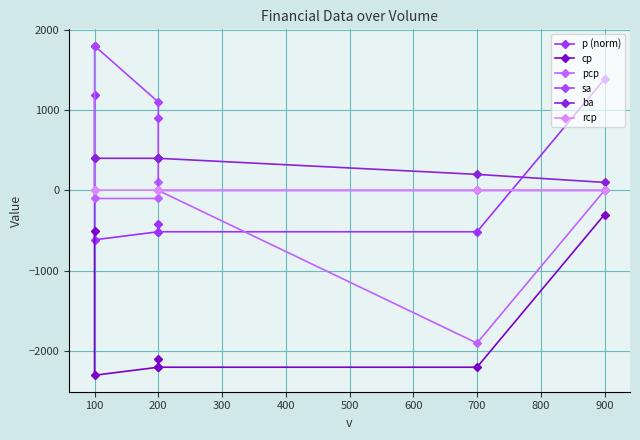

In cp, how many points are higher than both neighbors (excluding endpoints)?

1